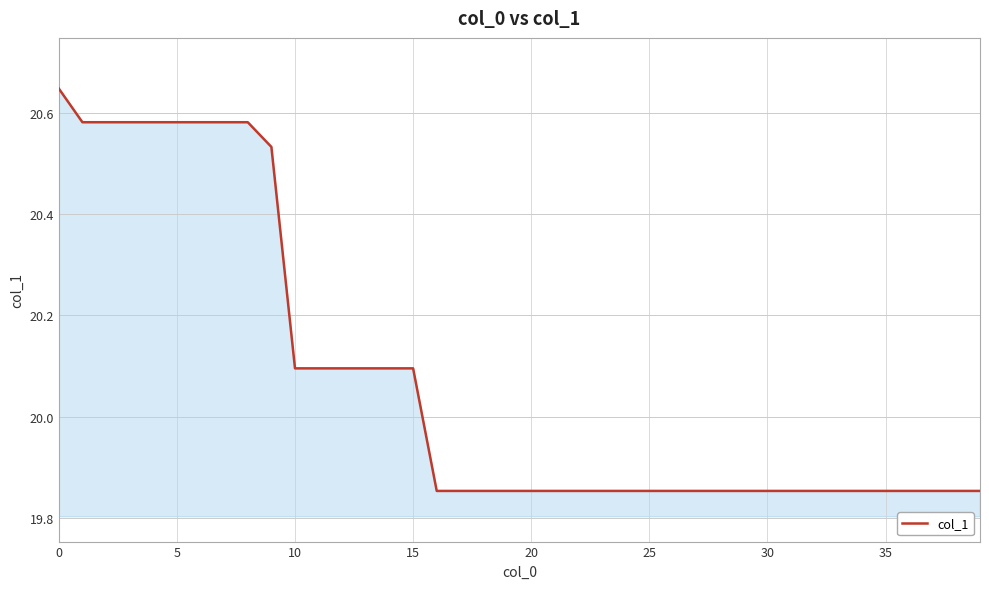

What is the difference between the maximum and minimum values?

0.8